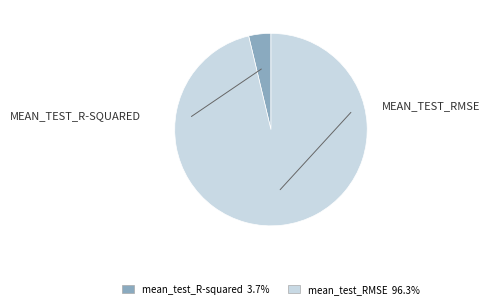

Does any single category account for the majority?

Yes